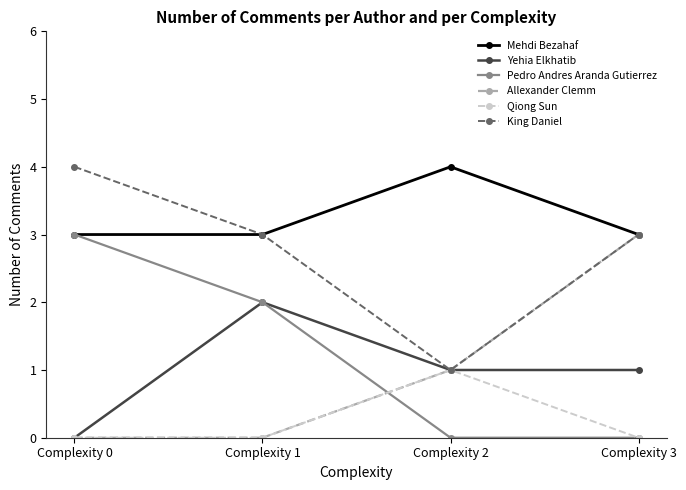

Is it true that King Daniel equals 3 at Complexity 3?

True